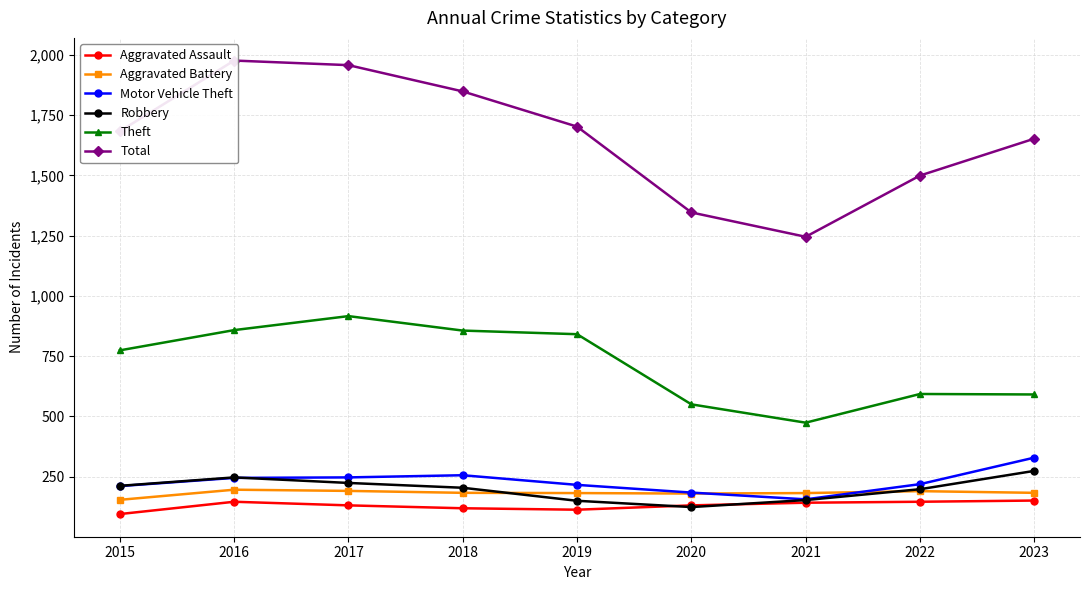

True or false: Theft and Robbery cross at least once.

False